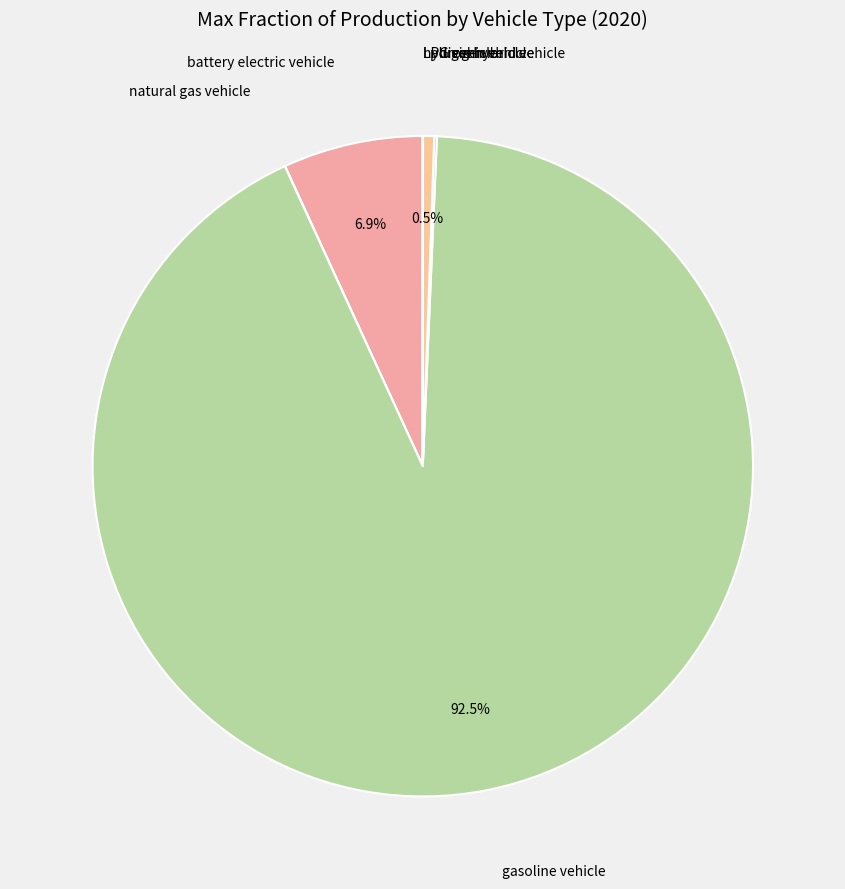

Is there any slice that represents more than half of the pie?

Yes